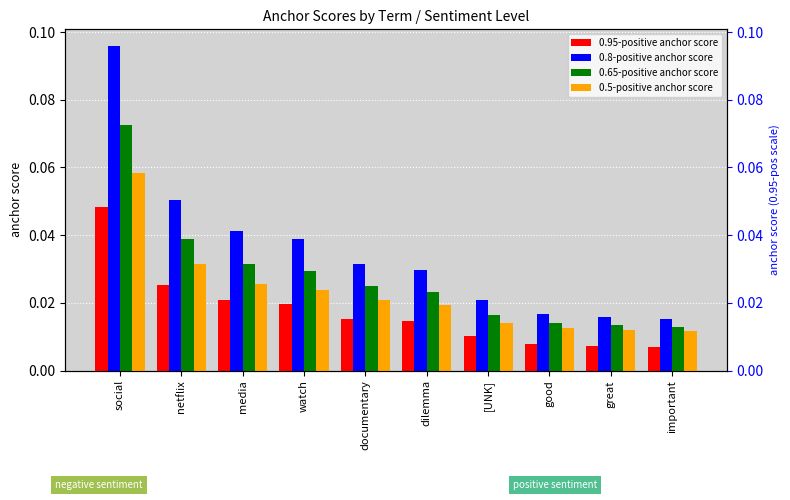

Reading left to right, what are all the values shown in this chart?

0.95-positive anchor score: 0.0	0.0	0.0	0.0	0.0	0.0	0.0	0.0	0.0	0.0
0.8-positive anchor score: 0.1	0.1	0.0	0.0	0.0	0.0	0.0	0.0	0.0	0.0
0.65-positive anchor score: 0.1	0.0	0.0	0.0	0.0	0.0	0.0	0.0	0.0	0.0
0.5-positive anchor score: 0.1	0.0	0.0	0.0	0.0	0.0	0.0	0.0	0.0	0.0